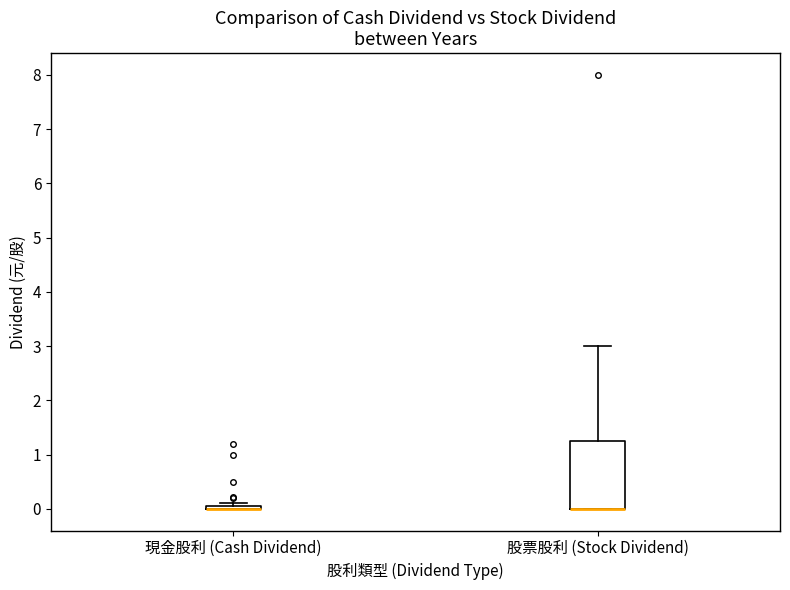

Where is the upper edge of the box for 股票股利 (Stock Dividend) on the y-axis? The values are not printed on the chart, so give them approximately, as read against the axis.

1.3